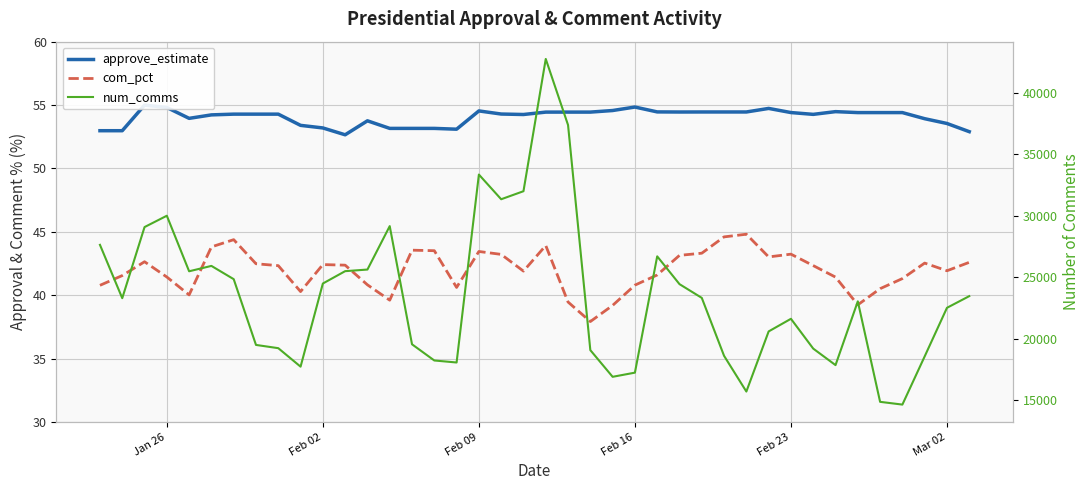

Which series has the widest spread of values?

num_comms